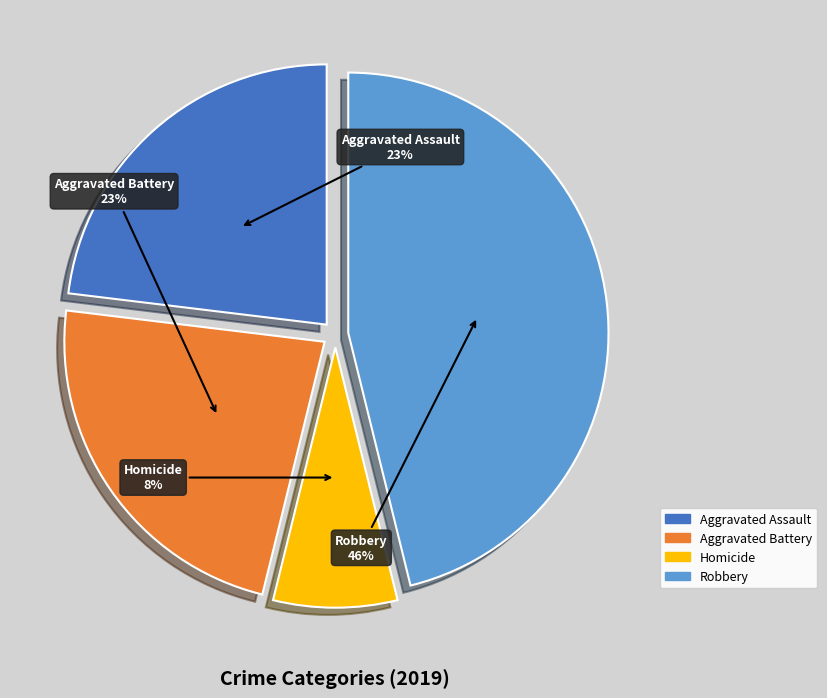

Is there any slice that represents more than half of the pie?

No